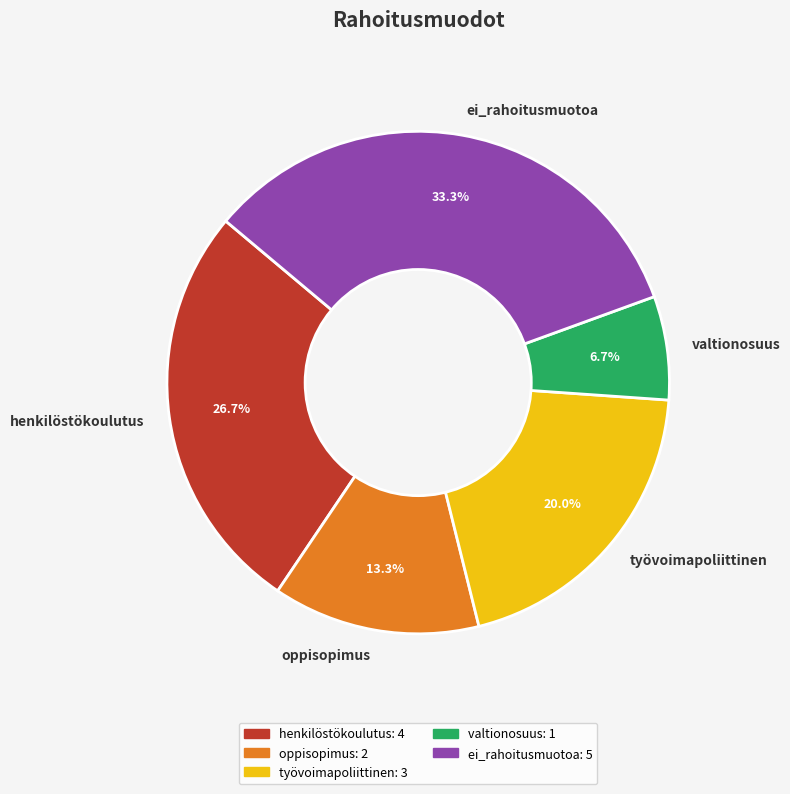

To the nearest percent, what is the difference between the largest and smallest slice percentages?

27%